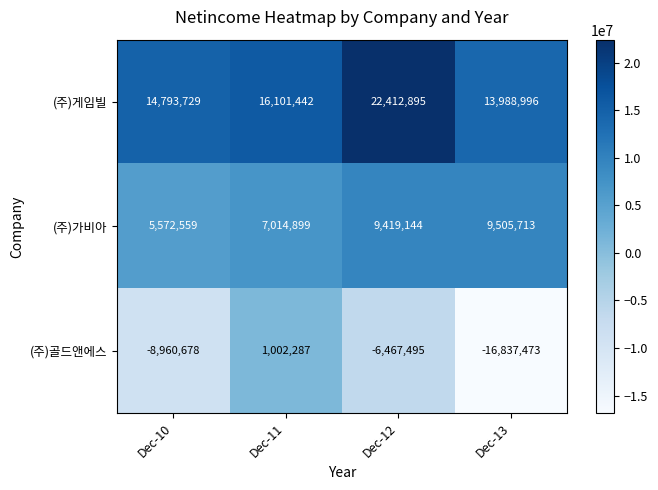

True or false: (주)골드앤에스 has a value of -16837473 at Dec-13.

True